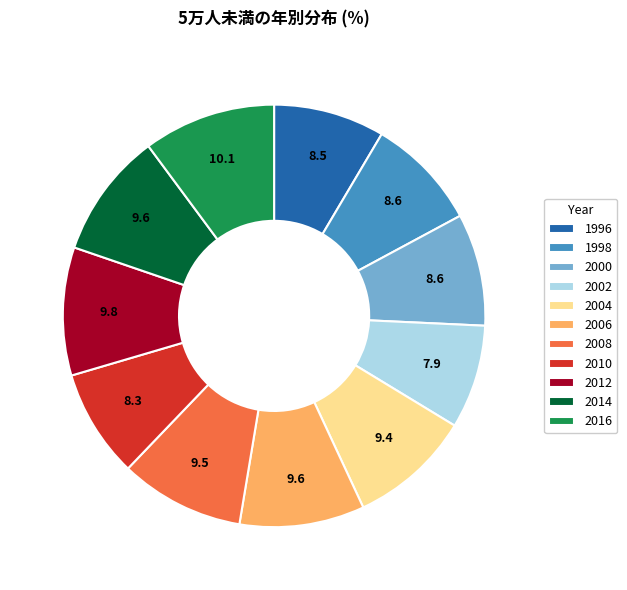

Approximately how many times larger is the value at 2000 compared to 1996?

1.0